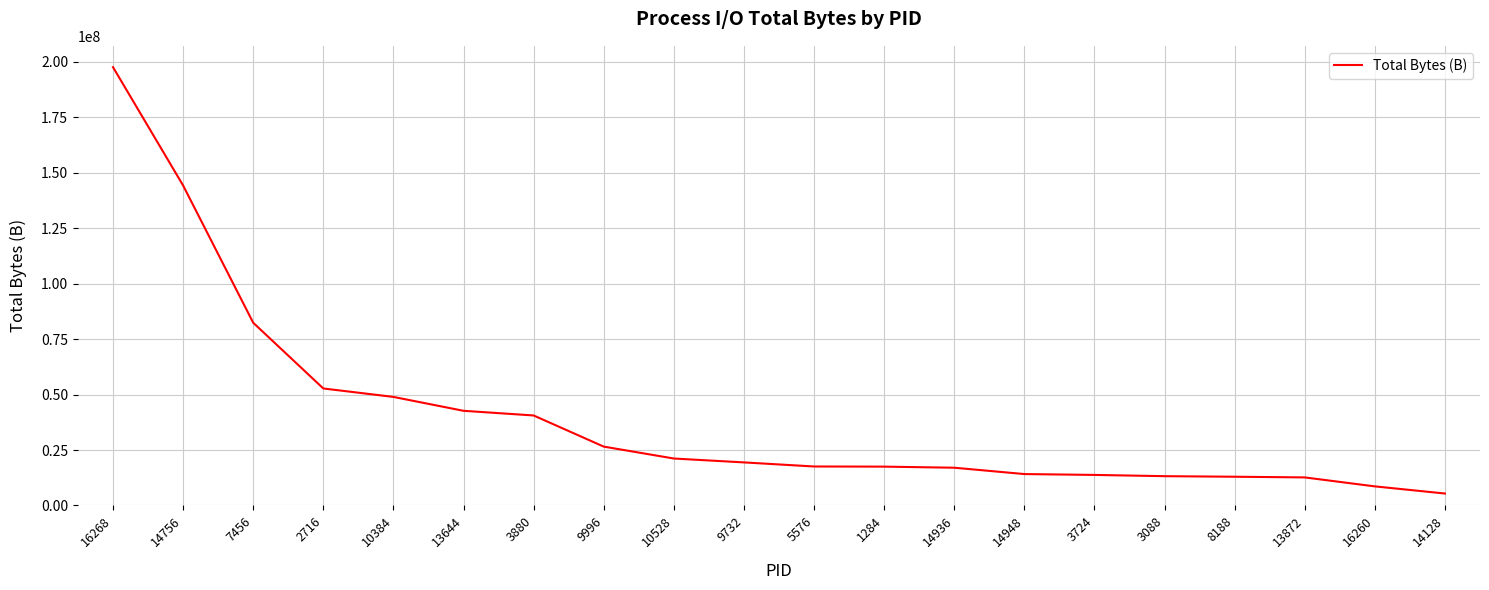

Is it true that the value at 1284 is 17505279?

True